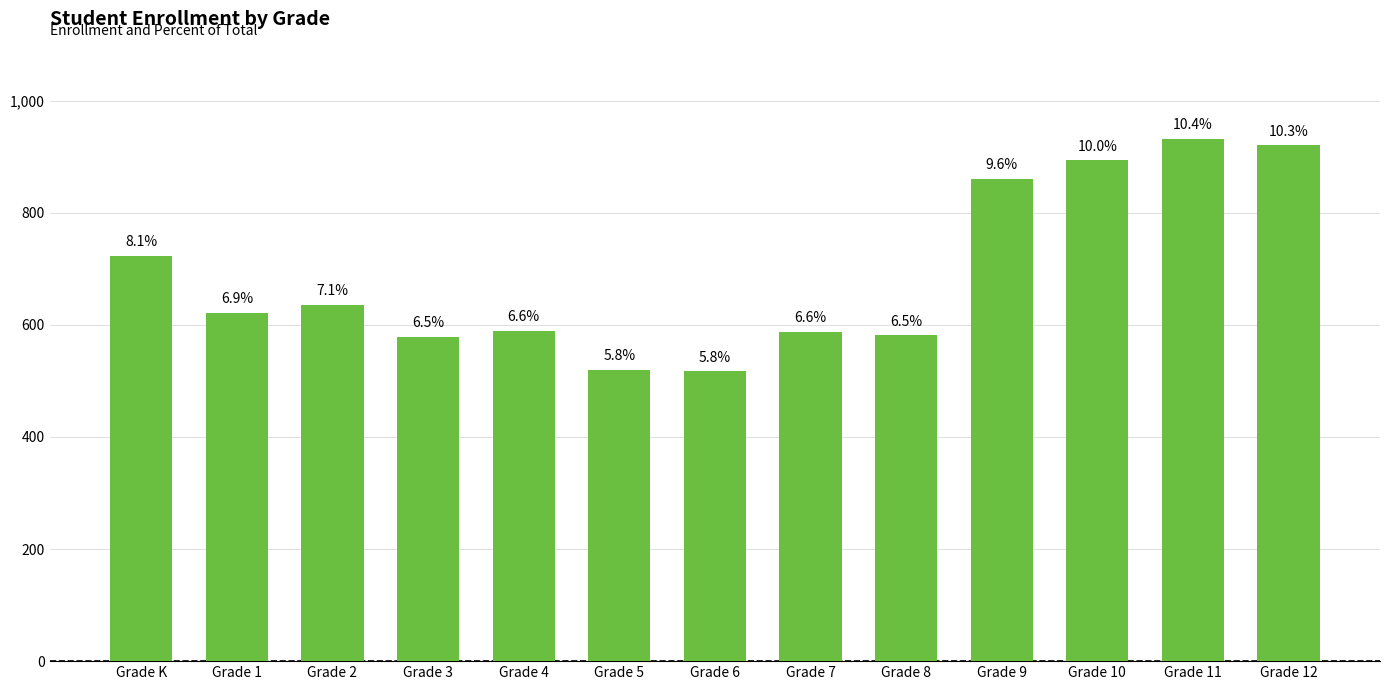

Which has a higher value, Grade K or Grade 12?

Grade 12